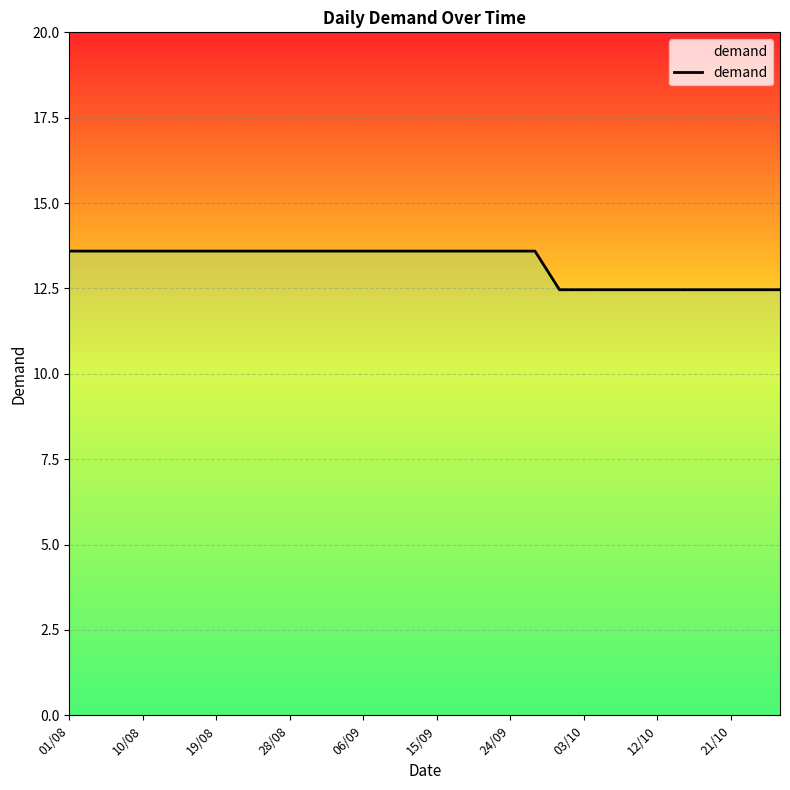

How many values exceed 13?

20